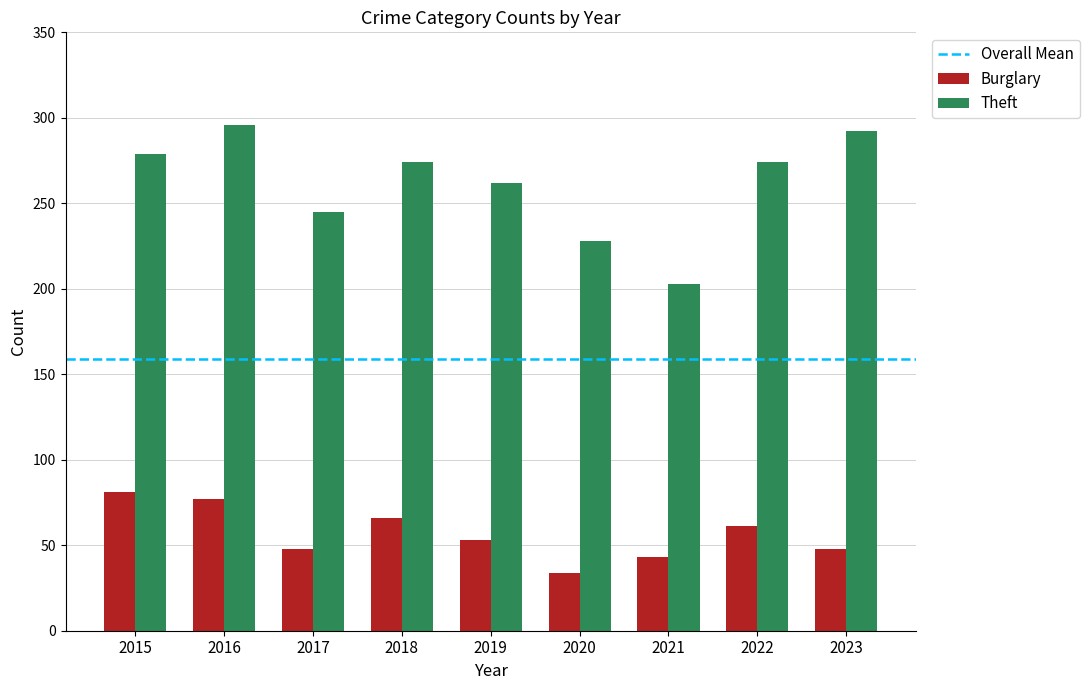

What is the difference between the maximum and minimum values in the Burglary series?

47